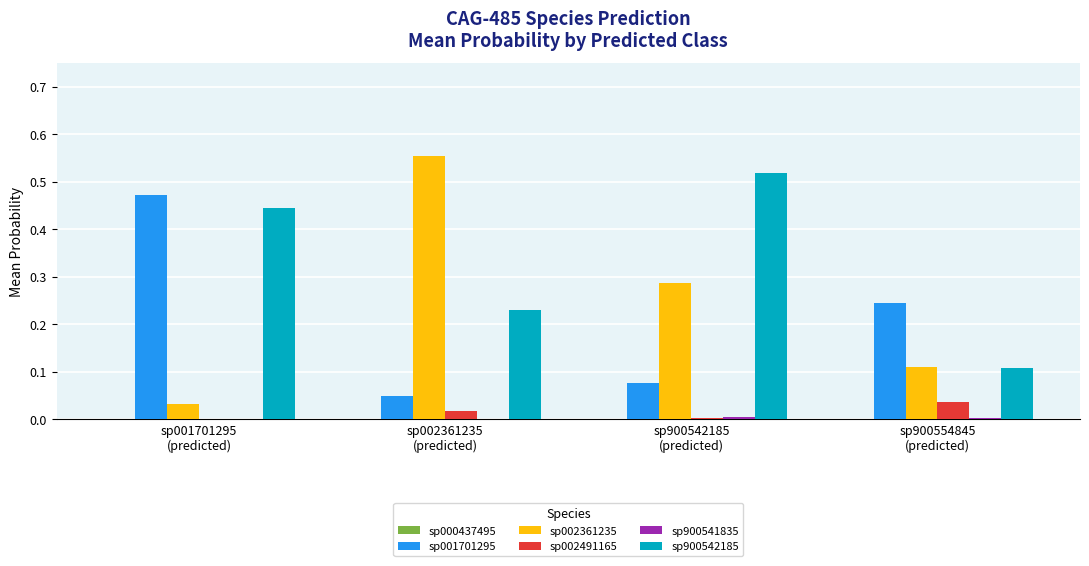

What is the sum of all sp002361235 values?

1.0